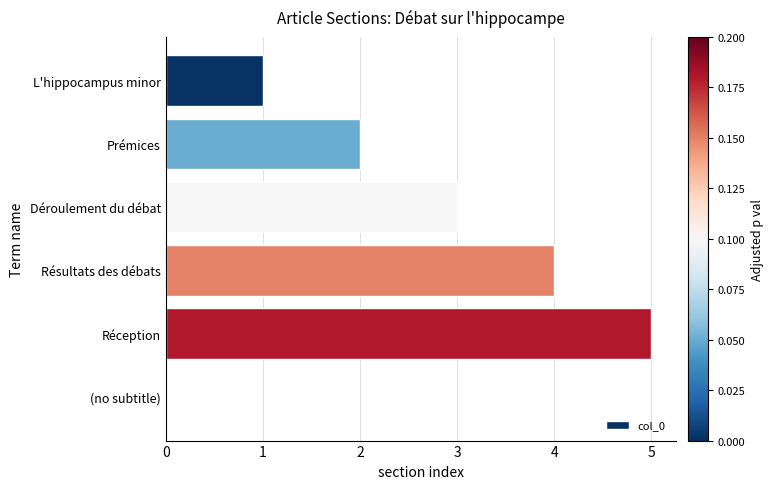

Which has a higher value, L'hippocampus minor or Déroulement du débat?

Déroulement du débat